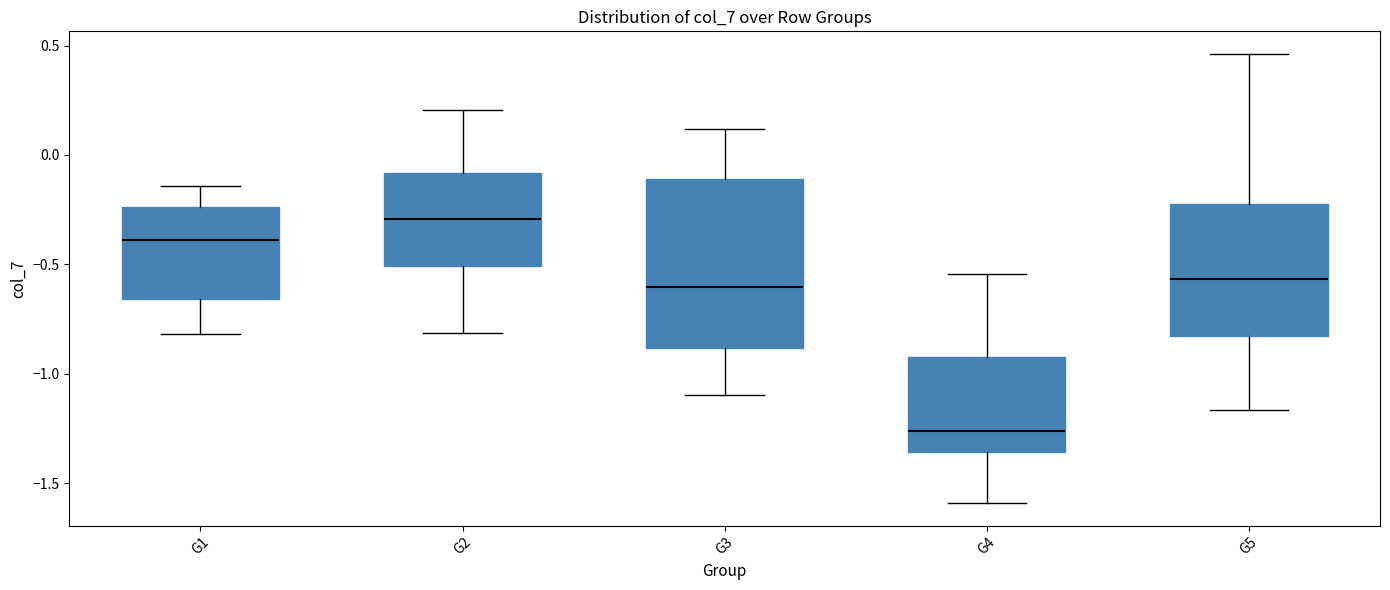

Where does the median line of the box for G3 sit on the y-axis? The values are not printed on the chart, so give them approximately, as read against the axis.

-0.60